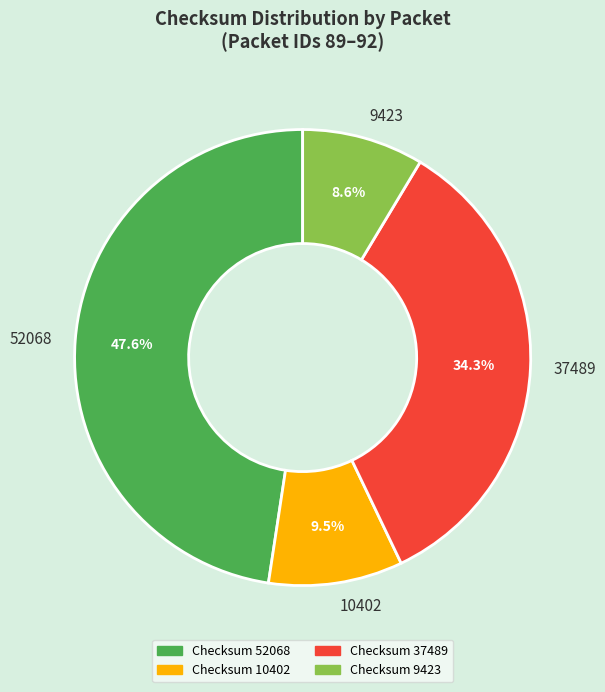

Is it true that 10402 is 3% of the pie?

False